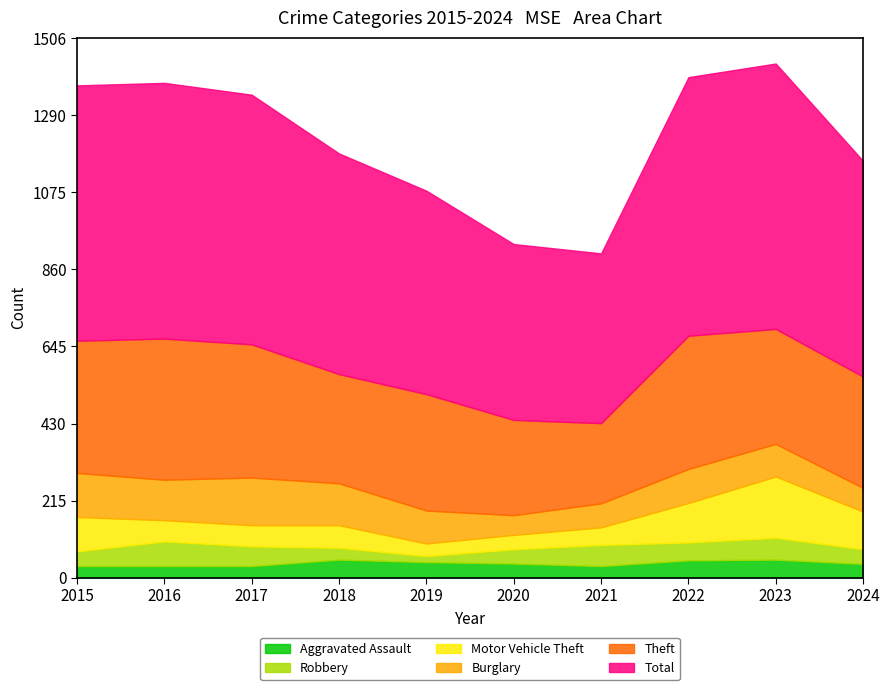

What is the value of the Burglary point at the 10th from the left?

66